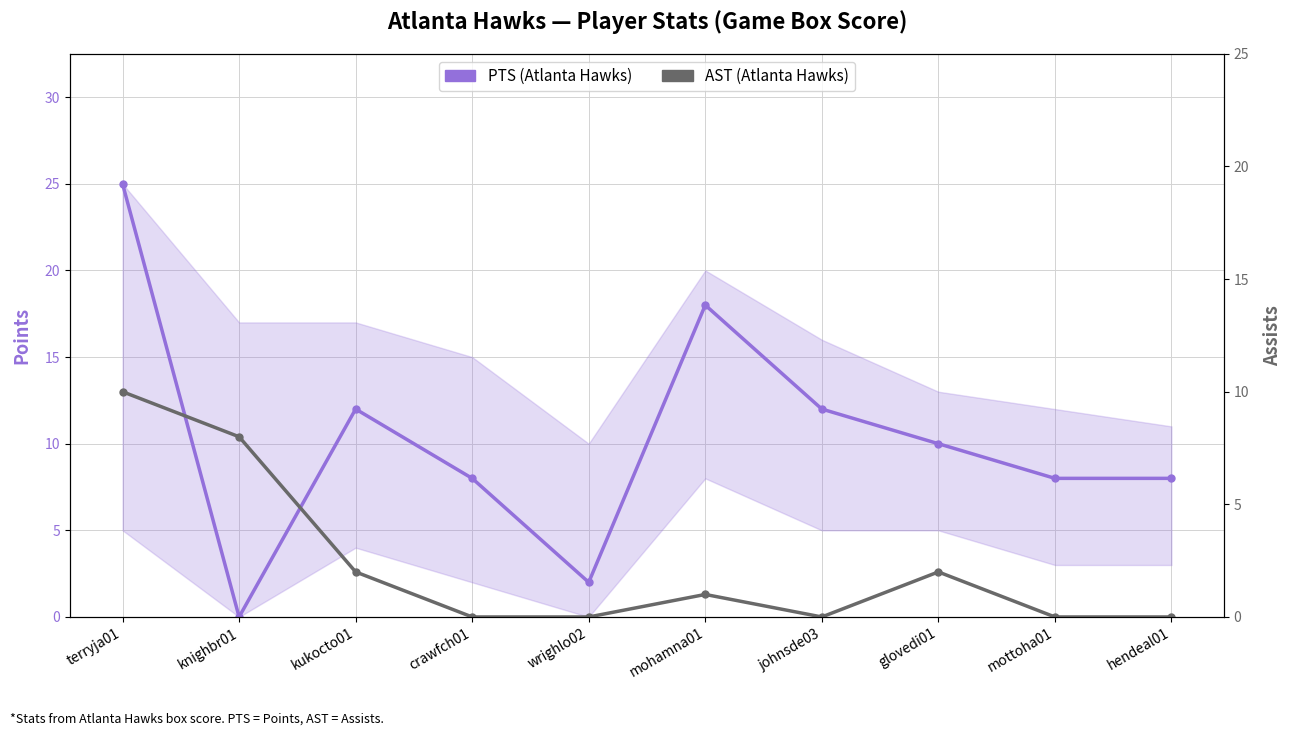

Rank the series by their average value, from highest to lowest.

PTS (Atlanta Hawks), AST (Atlanta Hawks)